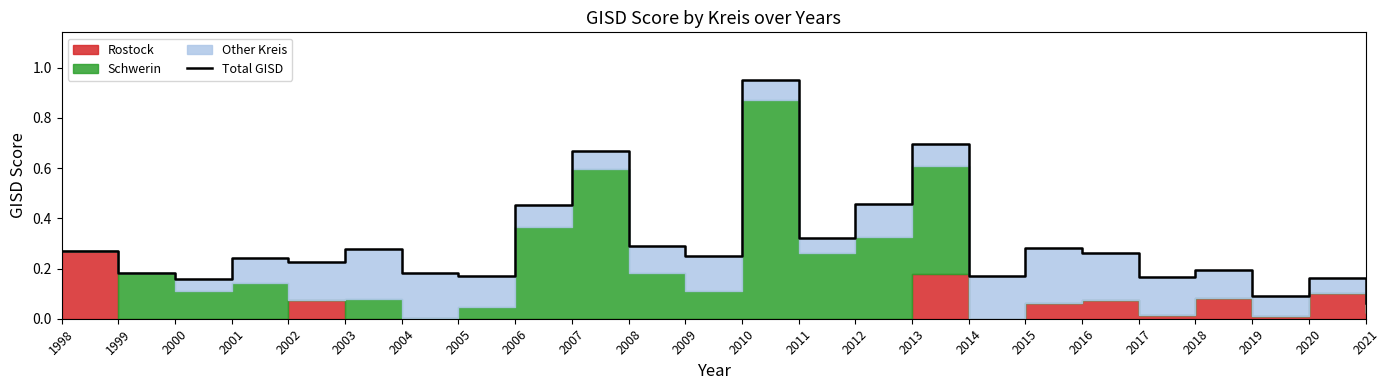

How many interior local peaks (higher than both neighbors) does the data have?

8